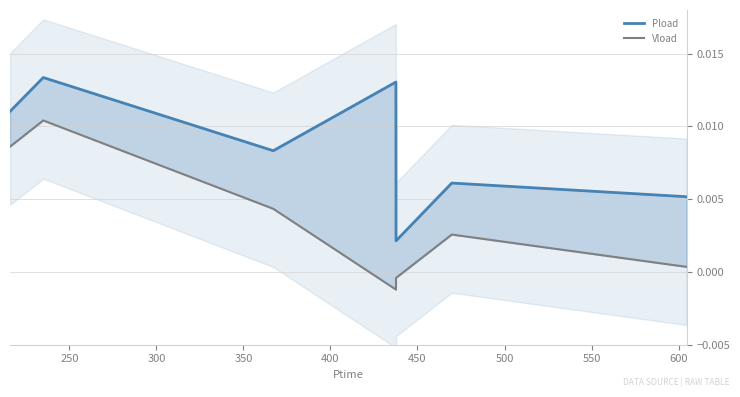

How many series are shown in this chart?

2